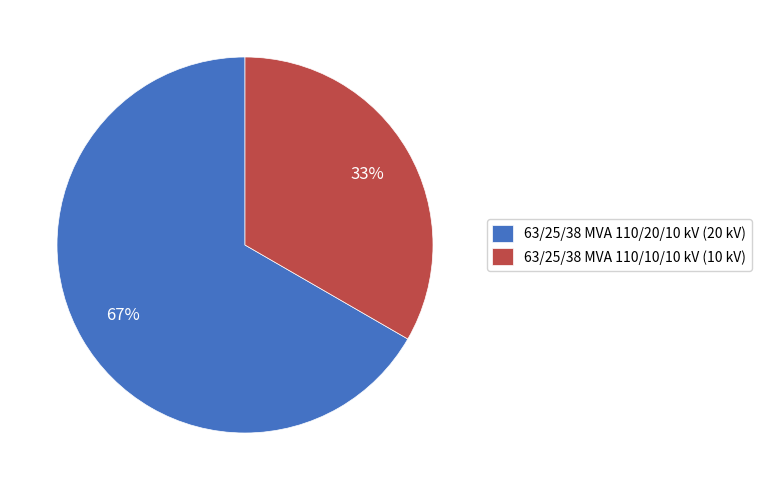

Is the sum of 63/25/38 MVA 110/10/10 kV (10 kV) and 63/25/38 MVA 110/20/10 kV (20 kV) greater than half?

Yes